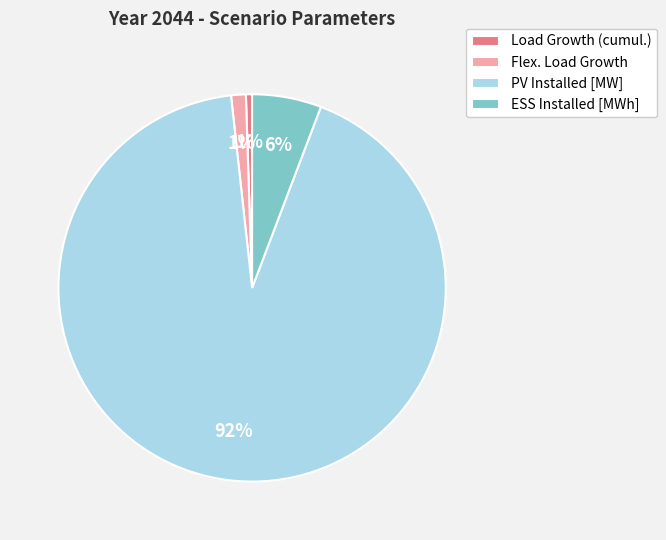

Does ESS Installed [MWh] account for over 50% of the chart?

No